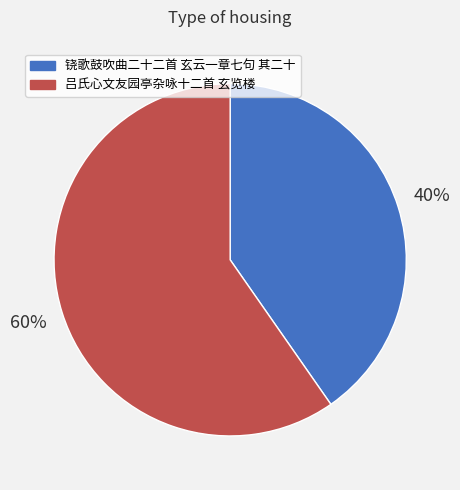

How many segments does this pie chart have?

2